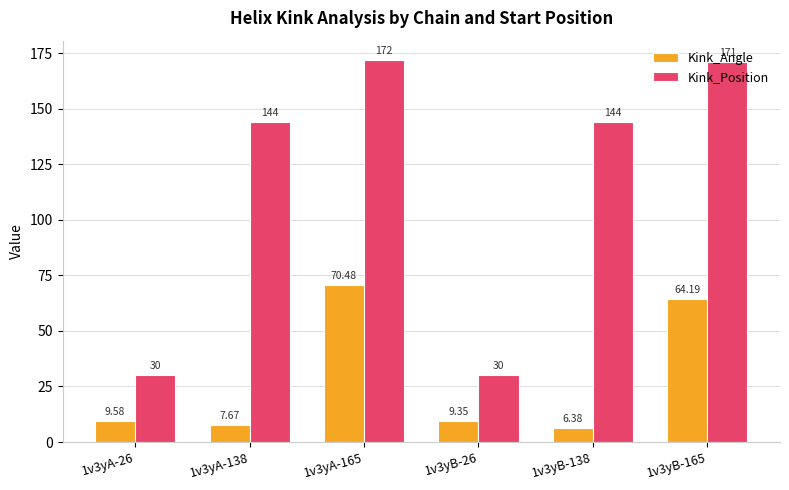

What are all the series names shown in the legend?

Kink_Angle, Kink_Position